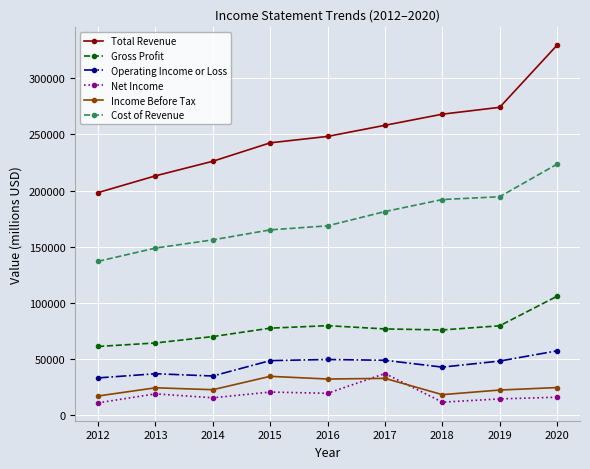

True or false: Total Revenue and Gross Profit intersect in this chart.

False